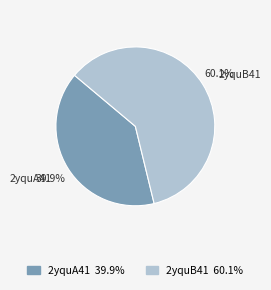

Does 2yquA41 represent more than half of the total?

No